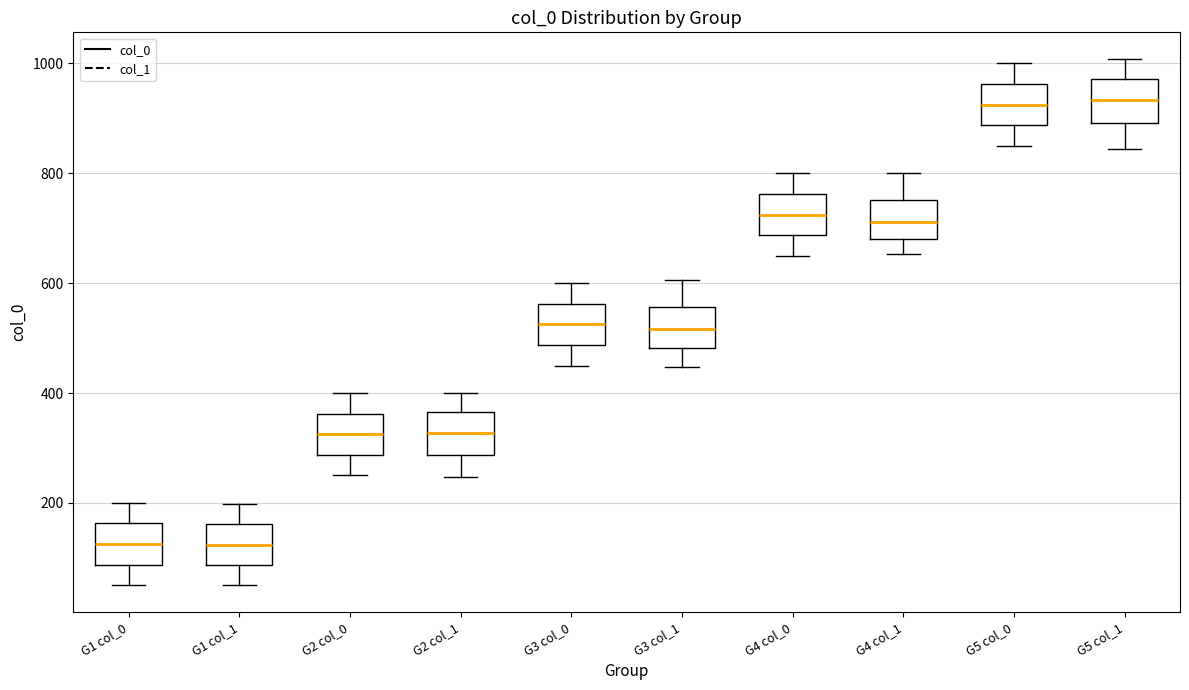

Where does the median line of the box for G4 col_1 sit on the y-axis? The values are not printed on the chart, so give them approximately, as read against the axis.

720